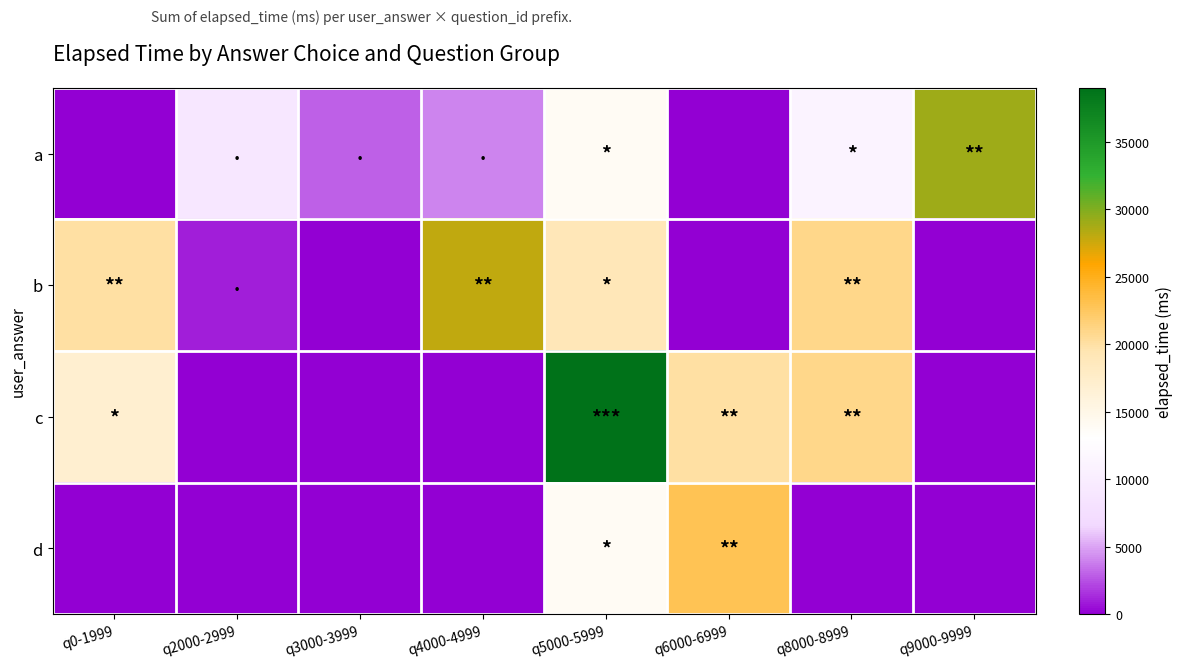

At how many categories does at least one series exceed 20357?

5